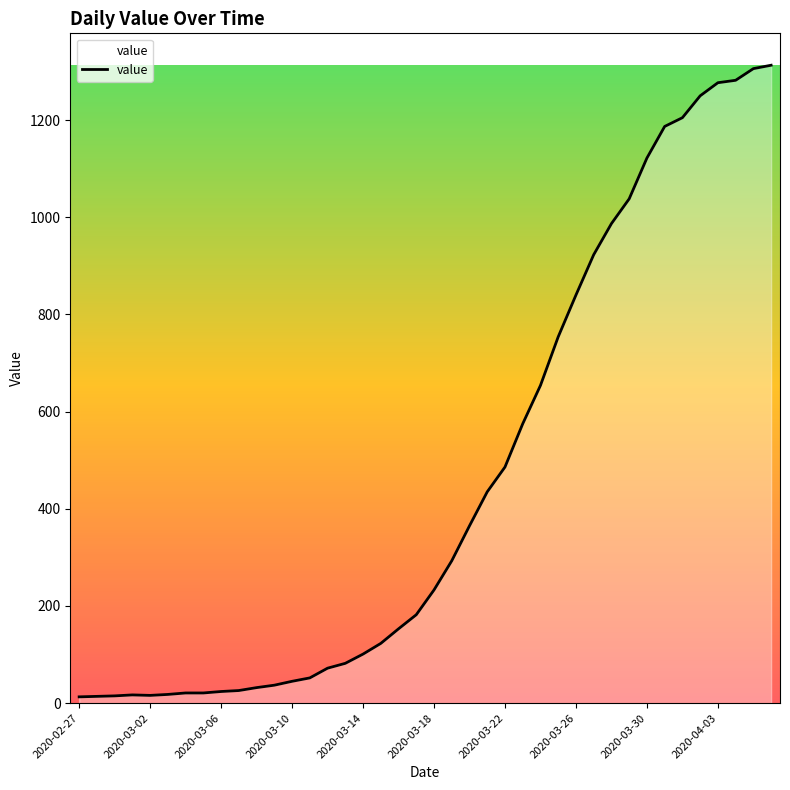

What is the greatest value displayed?

1313